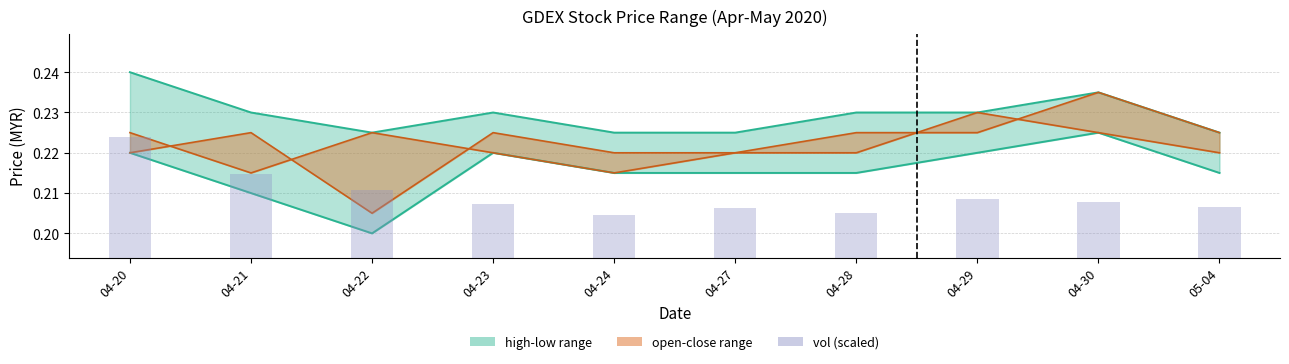

At which category does the chart reach its peak across all series?

04-20